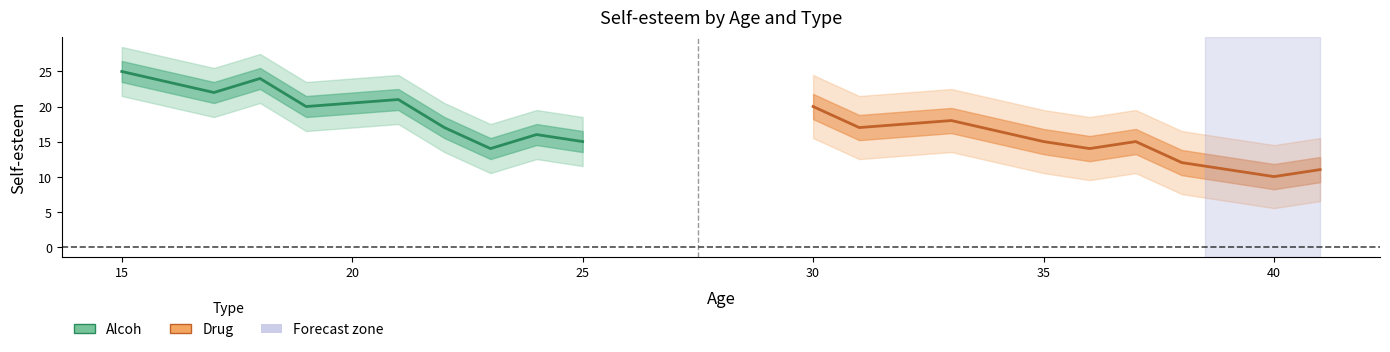

Which series has the largest range (max minus min)?

Alcoh